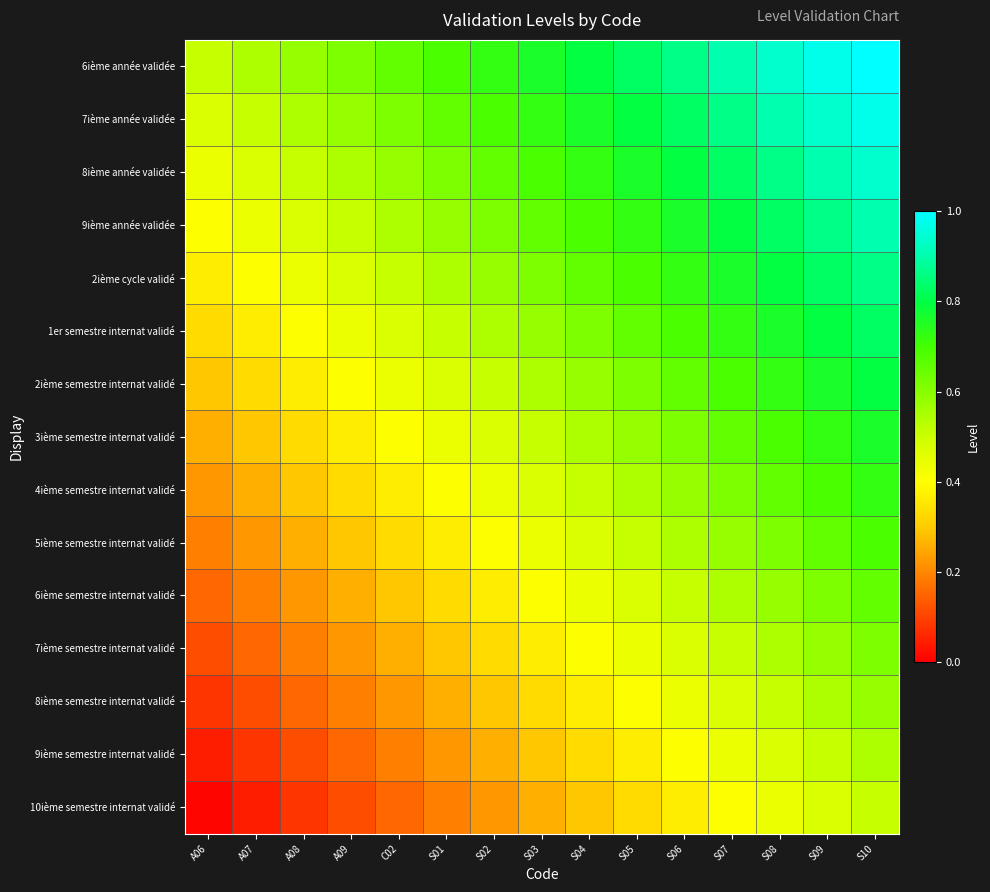

At A07, list the series in order from largest to smallest.

6ième année validée, 7ième année validée, 8ième année validée, 9ième année validée, 2ième cycle validé, 1er semestre internat validé, 2ième semestre internat validé, 3ième semestre internat validé, 4ième semestre internat validé, 5ième semestre internat validé, 6ième semestre internat validé, 7ième semestre internat validé, 8ième semestre internat validé, 9ième semestre internat validé, 10ième semestre internat validé